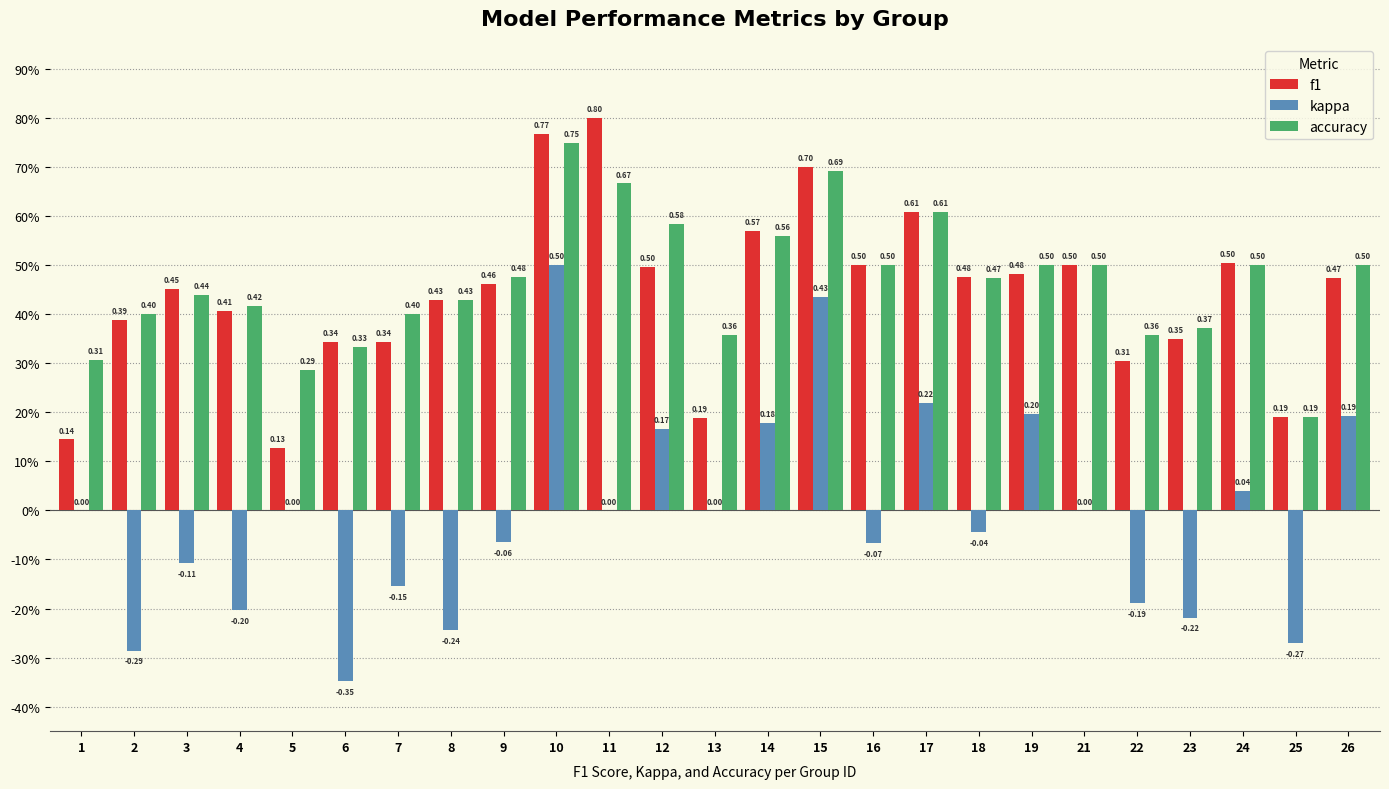

What are all the series names shown in the legend?

f1, kappa, accuracy